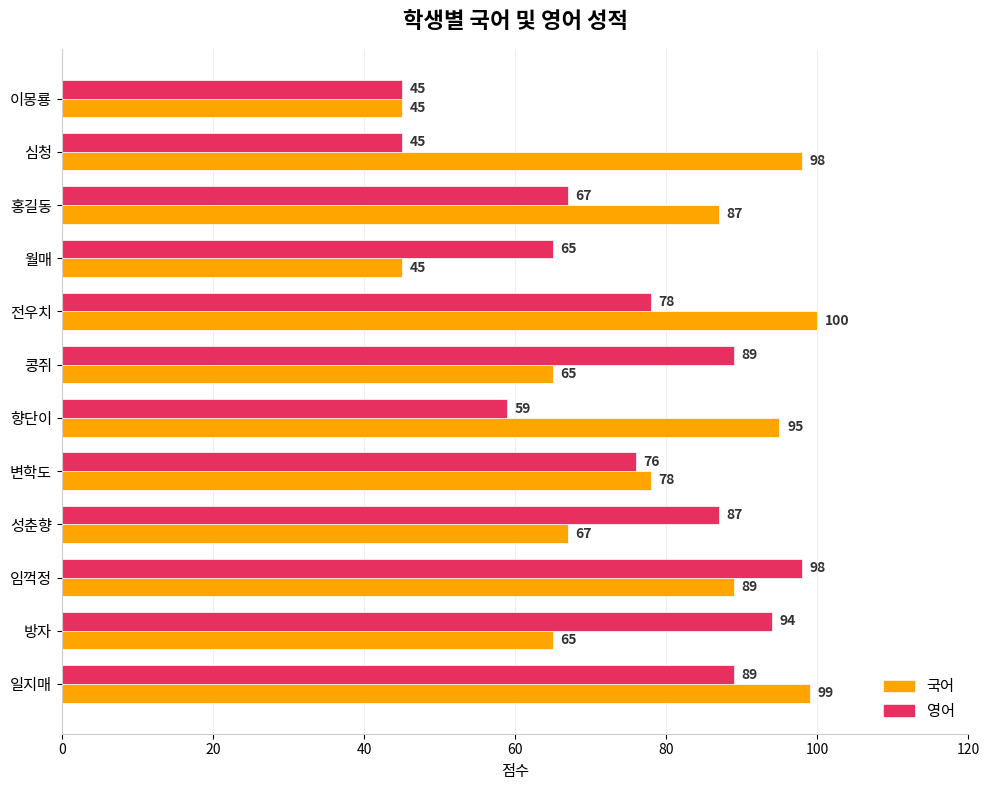

Between 방자 and 월매, which series saw the biggest shift?

영어